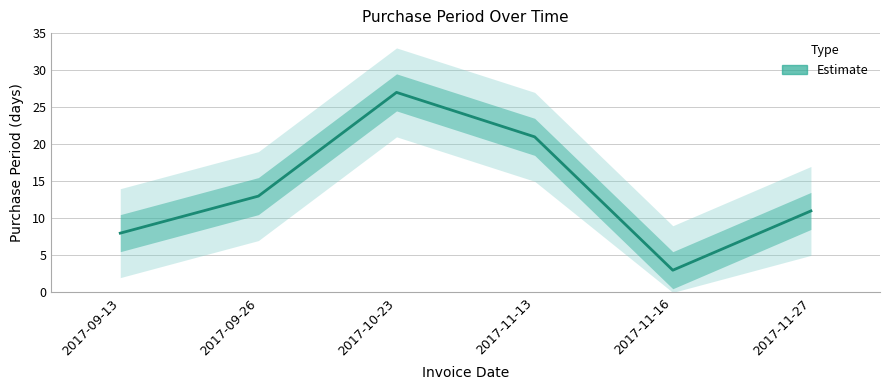

The chart shows a value of 8 at 2017-09-13. True or false?

True